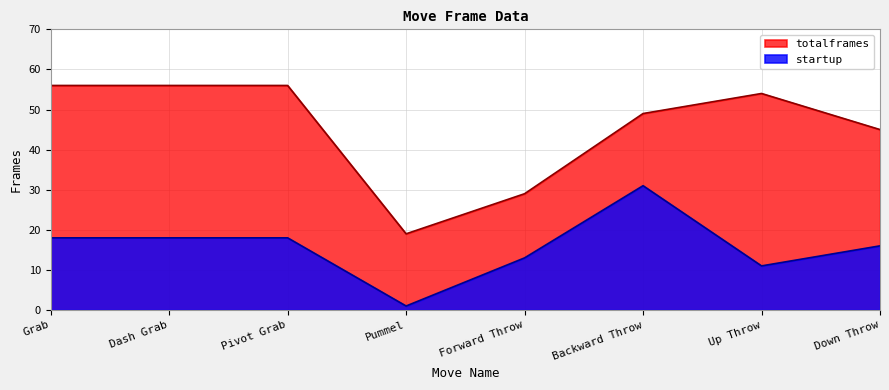

True or false: startup and totalframes cross at least once.

False